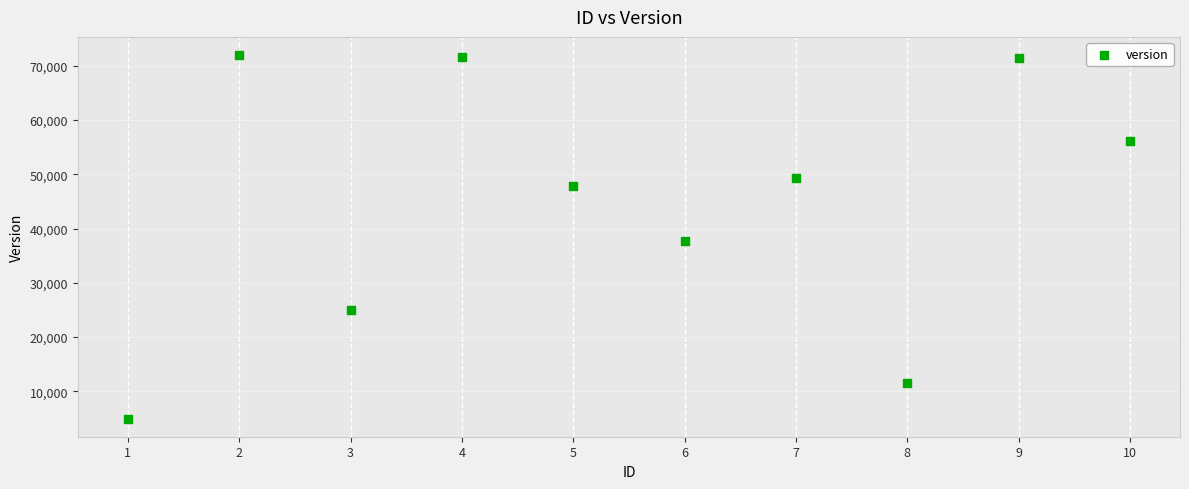

What is the range of Y values (max minus min)?

66967